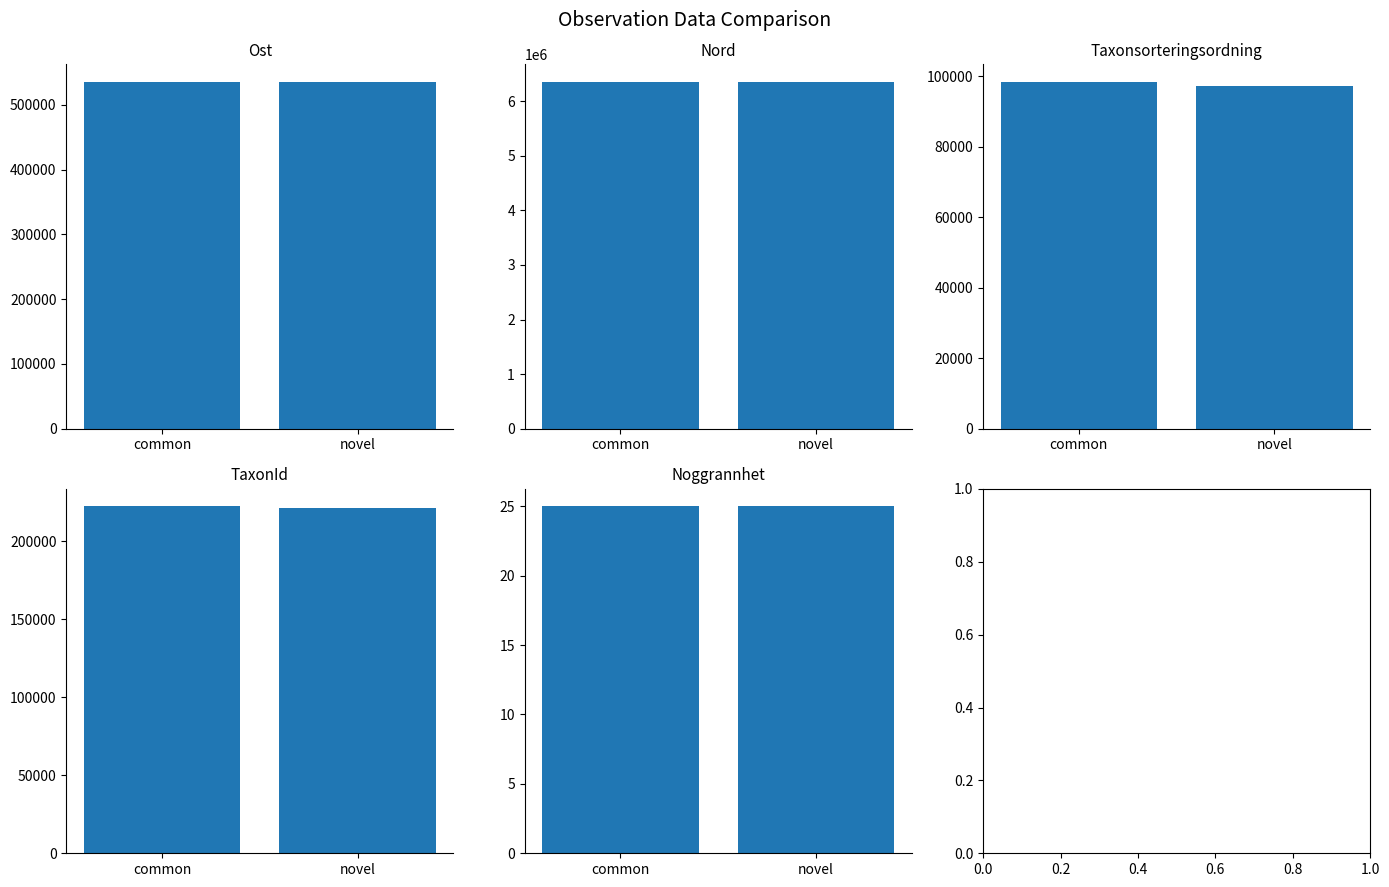

Which has a higher value, novel or common?

common